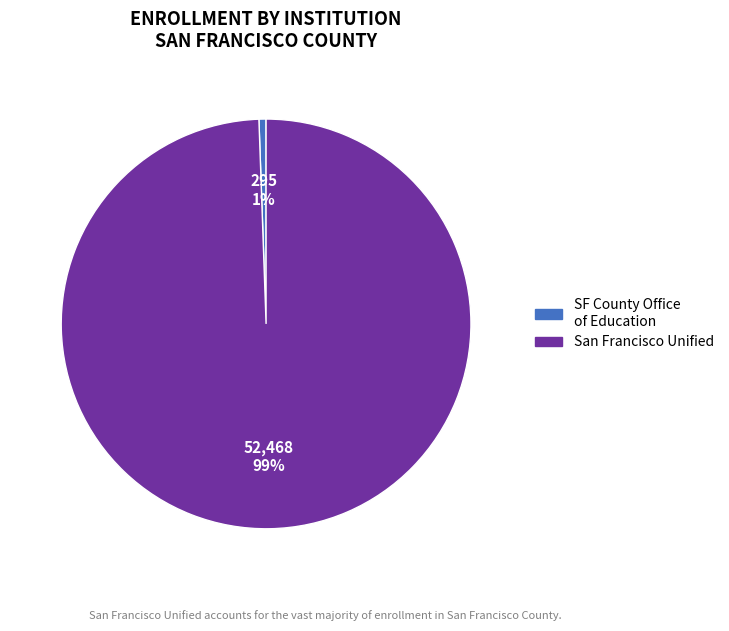

Combined, do San Francisco Unified and SF County Office of Education account for over 50%?

Yes